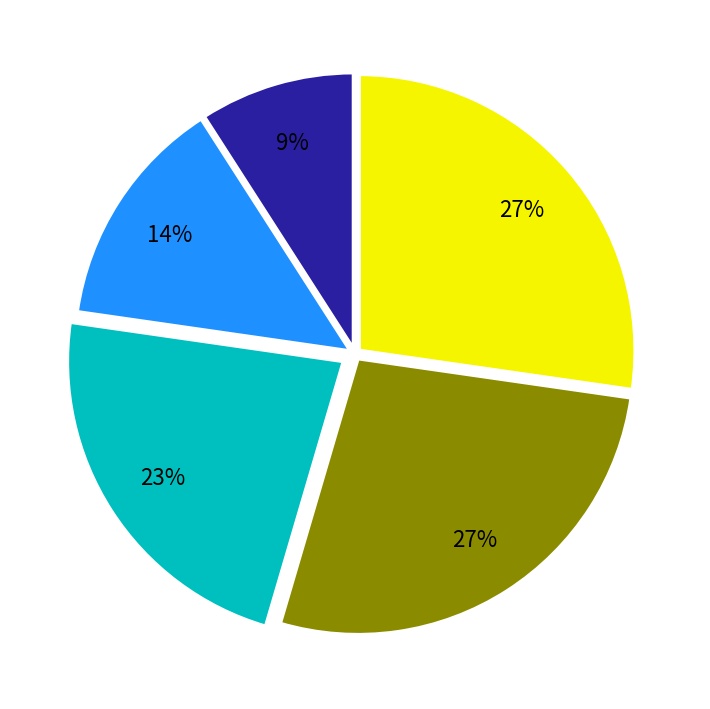

To the nearest percent, what is the difference between the largest and smallest slice percentages?

18%